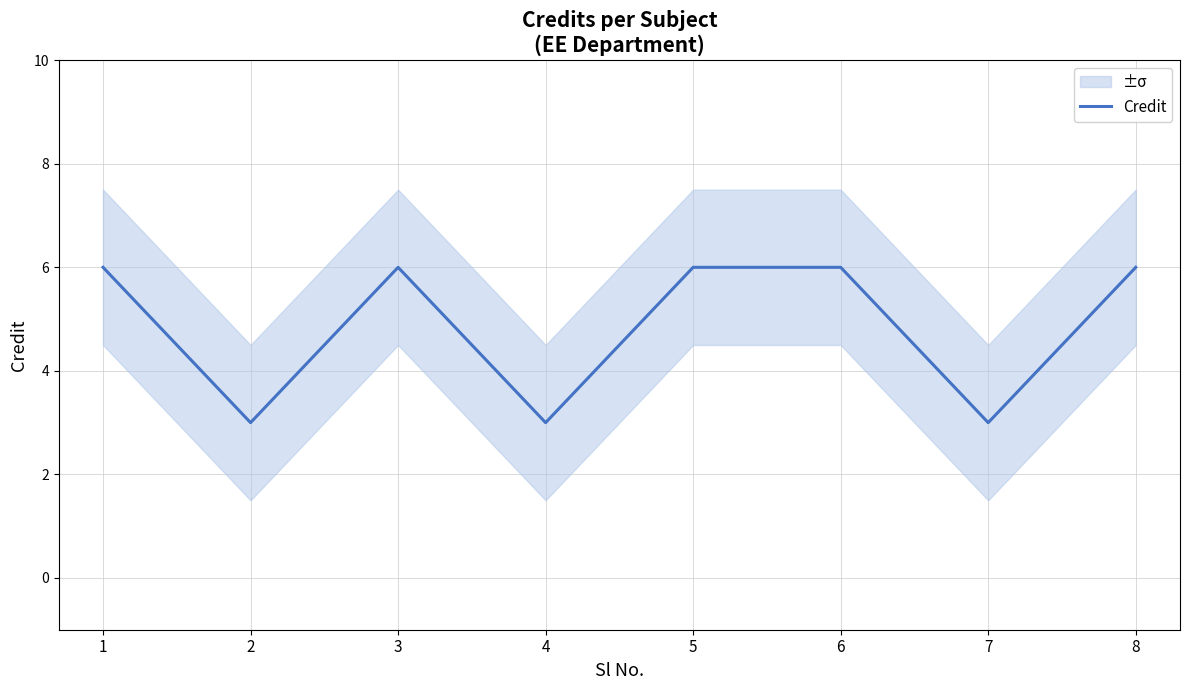

How many points are lower than both their immediate neighbors (excluding endpoints)?

3